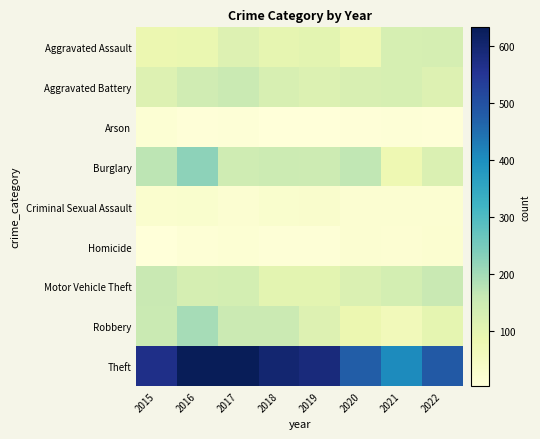

How many distinct data groups are displayed?

9